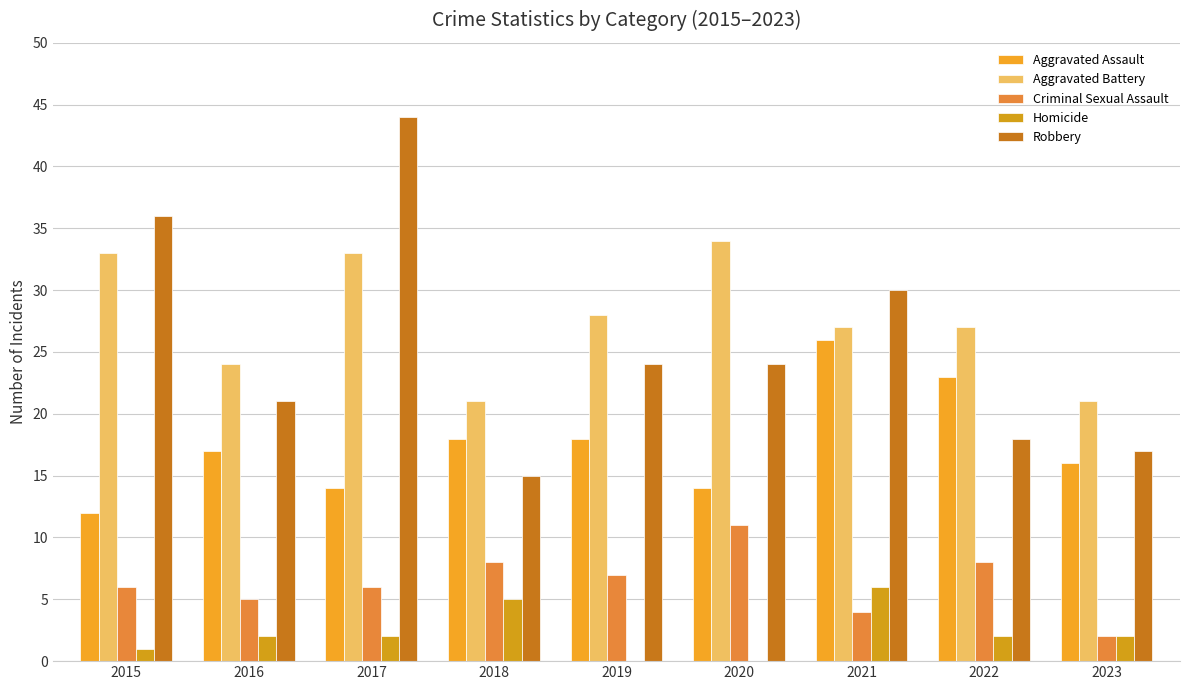

At which label is Homicide closest to 3?

2016